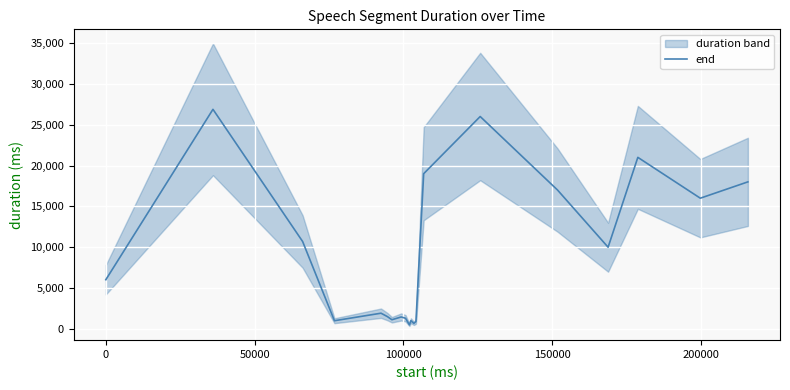

What is the difference between the maximum and minimum values?

26380